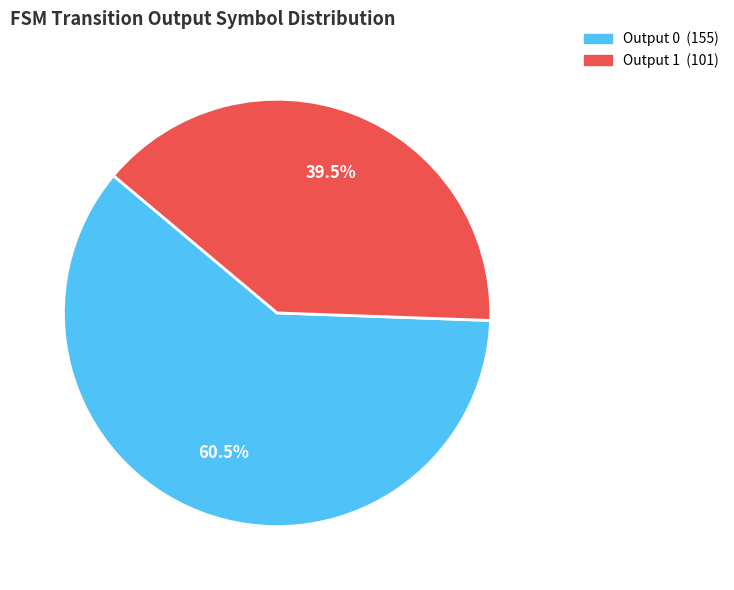

To the nearest percent, what is the difference between the Output 0 and Output 1 slice percentages?

21%